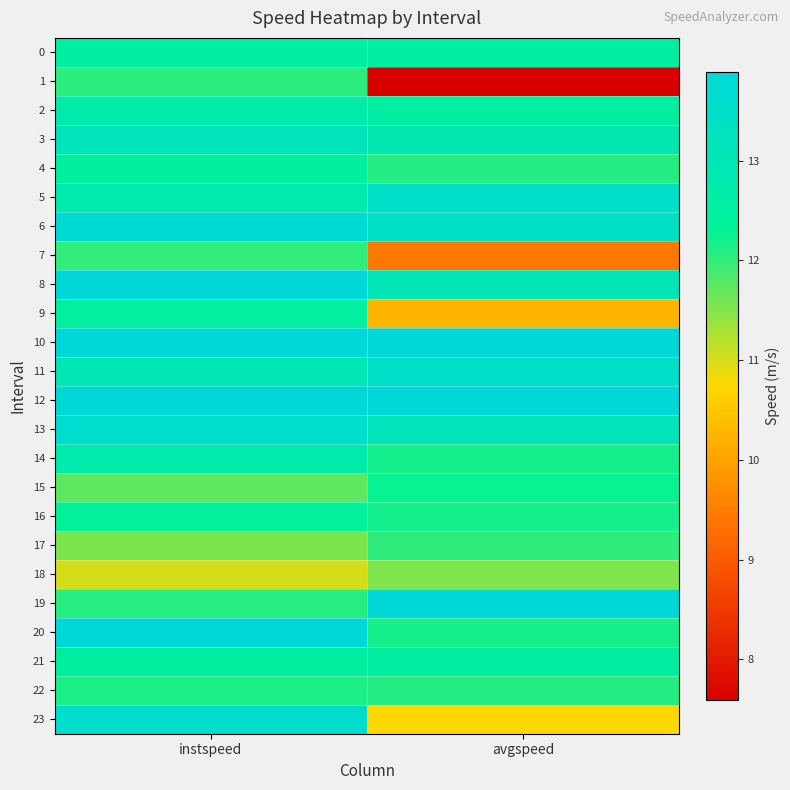

How many data points does each series have?

2